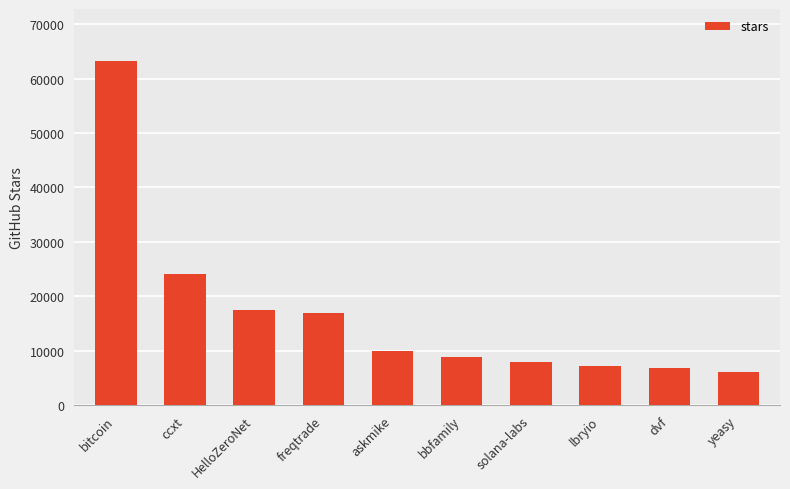

The chart shows a value of 63300 at bitcoin. True or false?

True